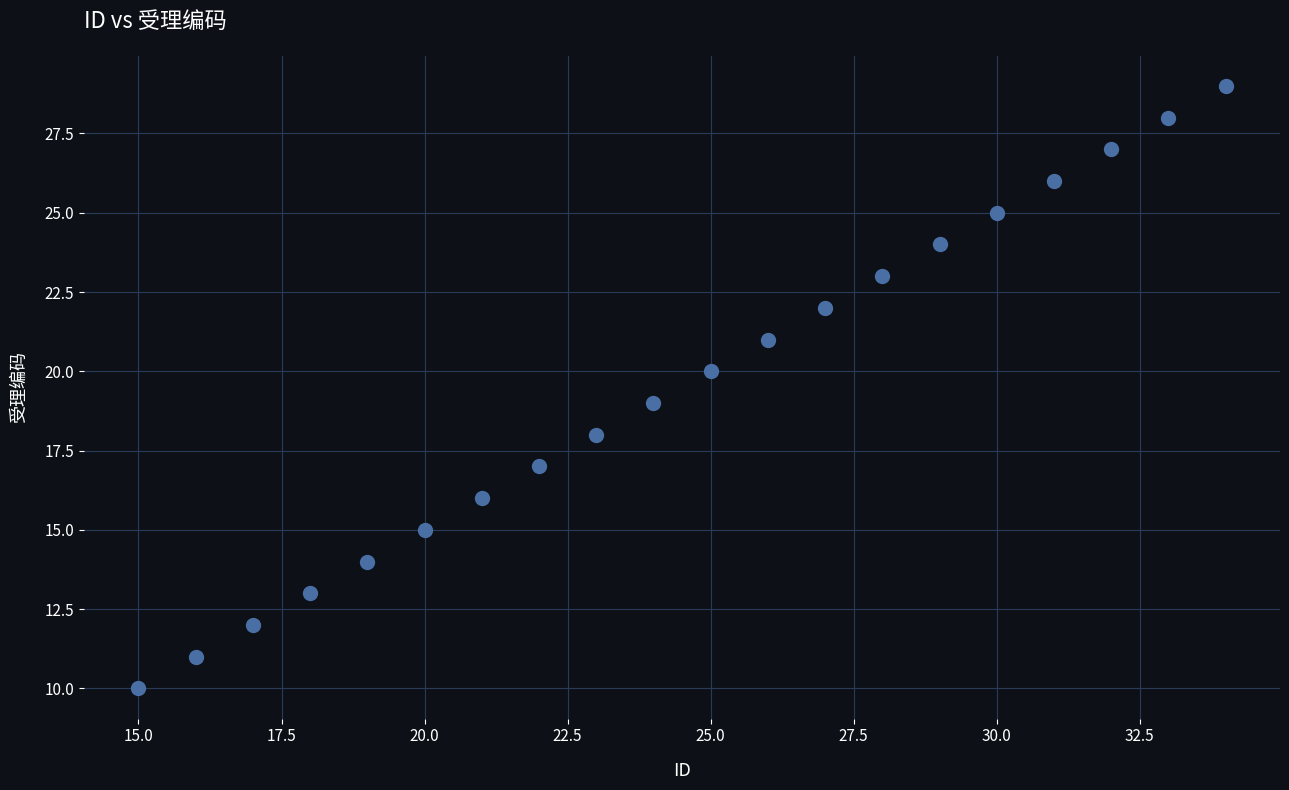

What is the range of X values (max minus min)?

19